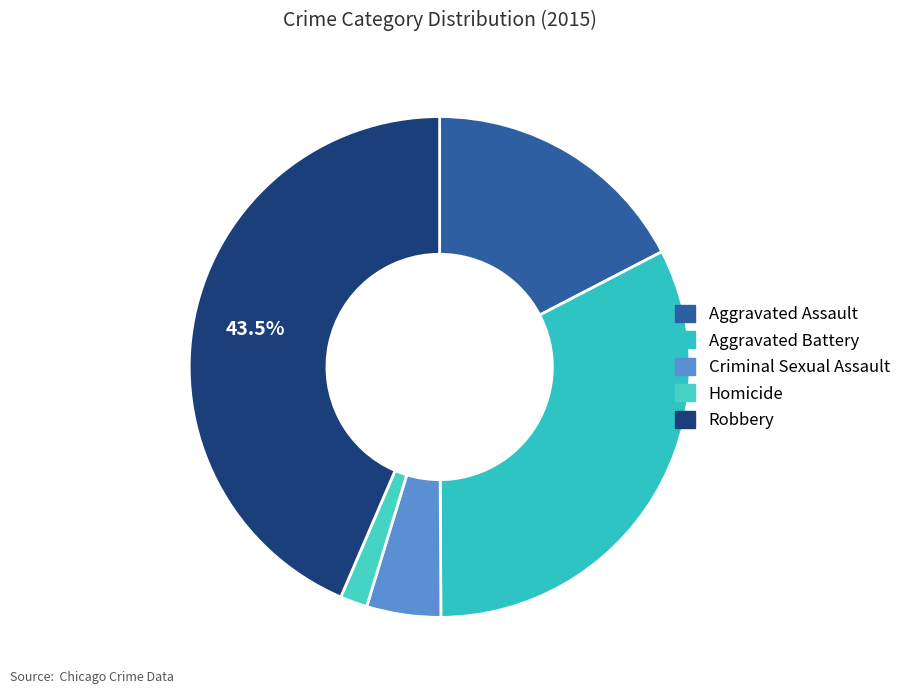

How many segments does this pie chart have?

5